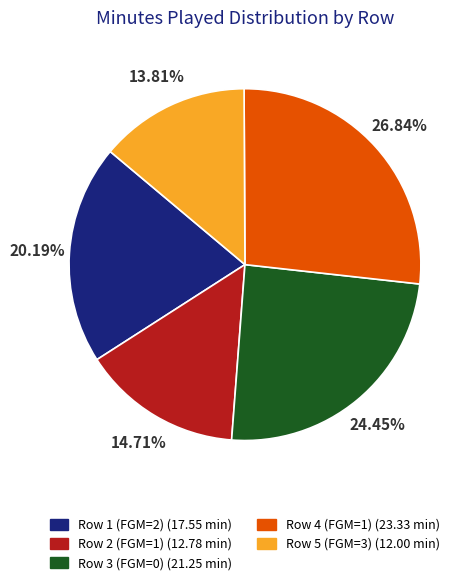

Count the number of slices in the pie.

5